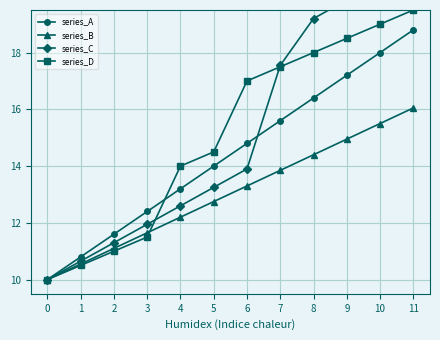

Reading left to right, transcribe all the data shown in this chart.

series_A: 10.0	10.8	11.6	12.4	13.2	14.0	14.8	15.6	16.4	17.2	18.0	18.8
series_B: 10.0	10.6	11.1	11.7	12.2	12.8	13.3	13.9	14.4	14.9	15.5	16.1
series_C: 10.0	10.7	11.3	11.9	12.6	13.2	13.9	17.6	19.2	19.9	20.5	21.1
series_D: 10.0	10.5	11.0	11.5	14.0	14.5	17.0	17.5	18.0	18.5	19.0	19.5